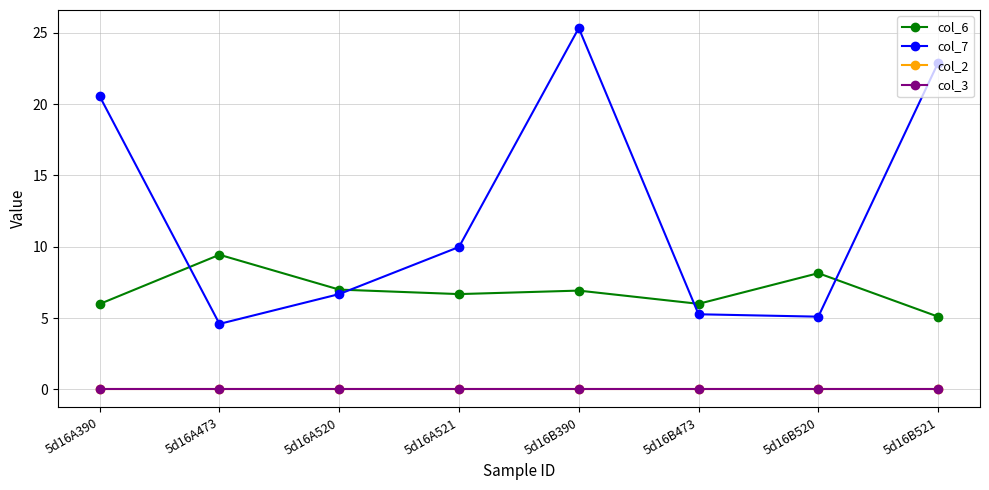

Reading left to right, list all the values displayed in this chart.

col_6: 6.0	9.4	7.0	6.7	6.9	6.0	8.1	5.1
col_7: 20.5	4.6	6.7	10.0	25.3	5.3	5.1	22.9
col_2: 0.0	0.0	0.0	0.0	0.0	0.0	0.0	0.0
col_3: 0.0	0.0	0.0	0.0	0.0	0.0	0.0	0.0